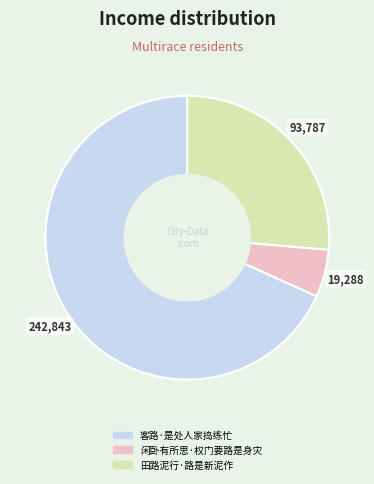

Is it true that 闲卧有所思·权门要路是身灾 is 1% of the pie?

False